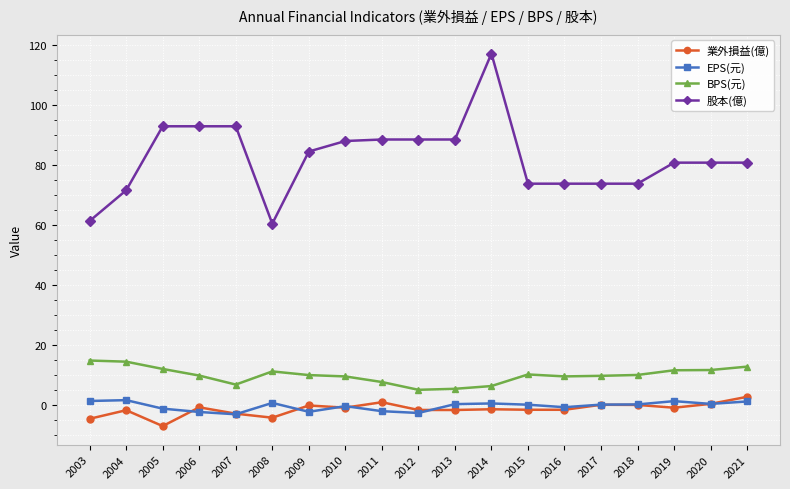

Does the chart display data point markers on the line(s)?

Yes